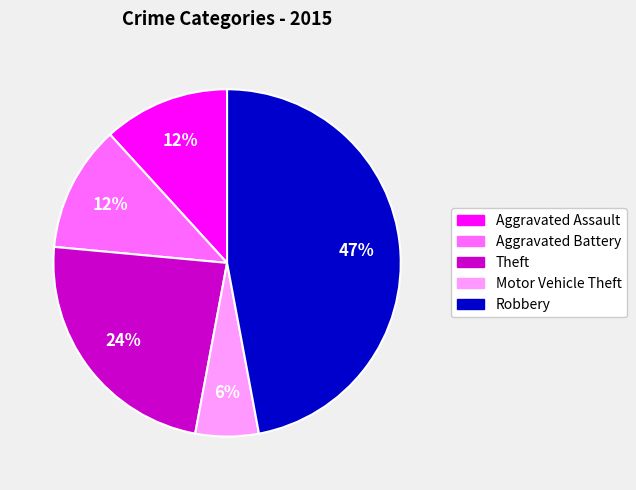

How many slices are in this pie chart?

5